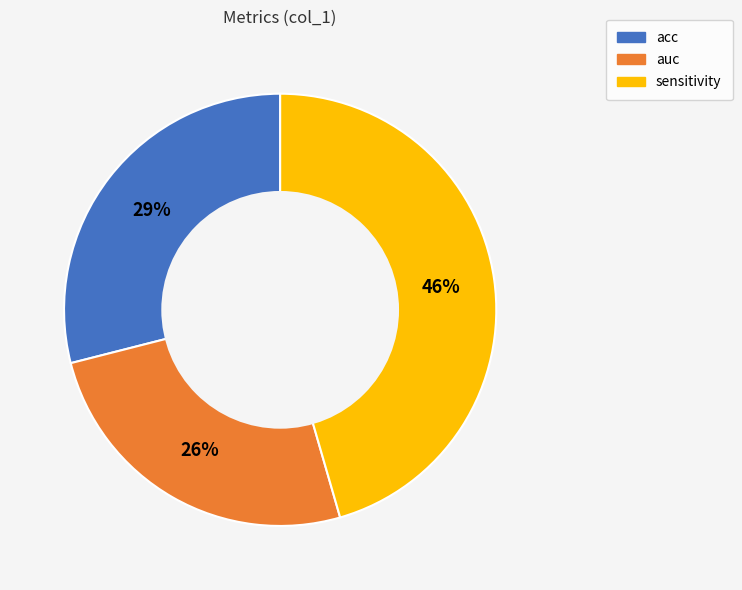

To the nearest percent, what is the difference between the largest and smallest slice percentages?

20%